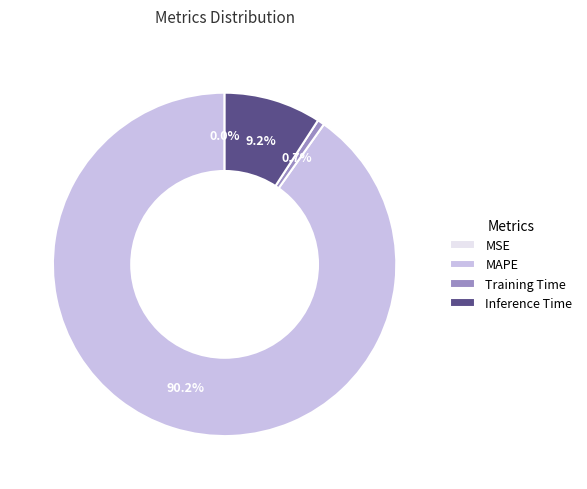

To the nearest percent, what percentage of the pie is Inference Time?

9%